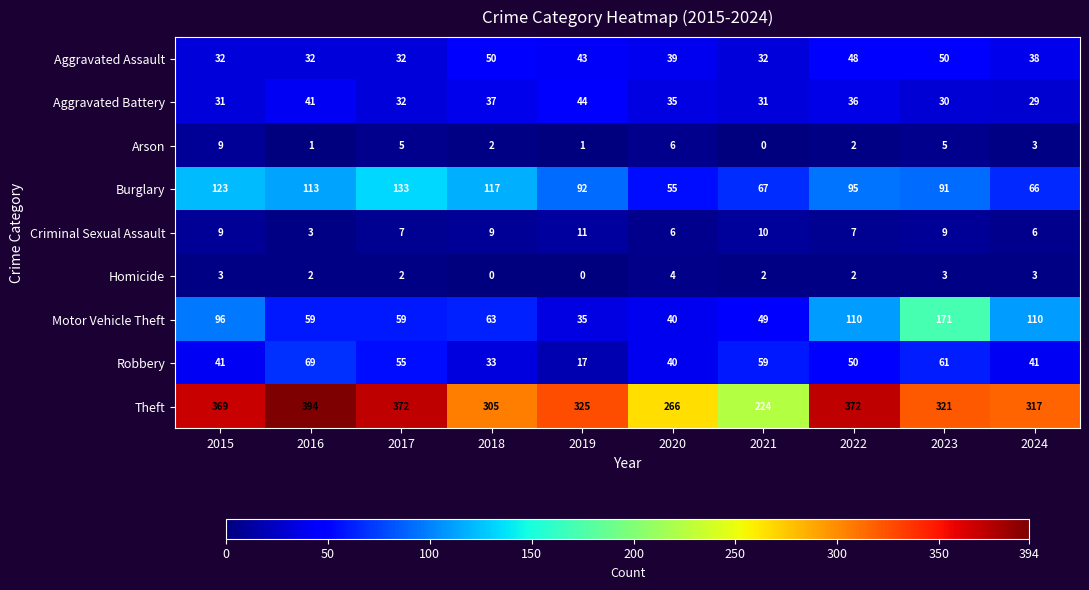

Rank the series at 2016 from lowest to highest value.

Arson, Homicide, Criminal Sexual Assault, Aggravated Assault, Aggravated Battery, Motor Vehicle Theft, Robbery, Burglary, Theft